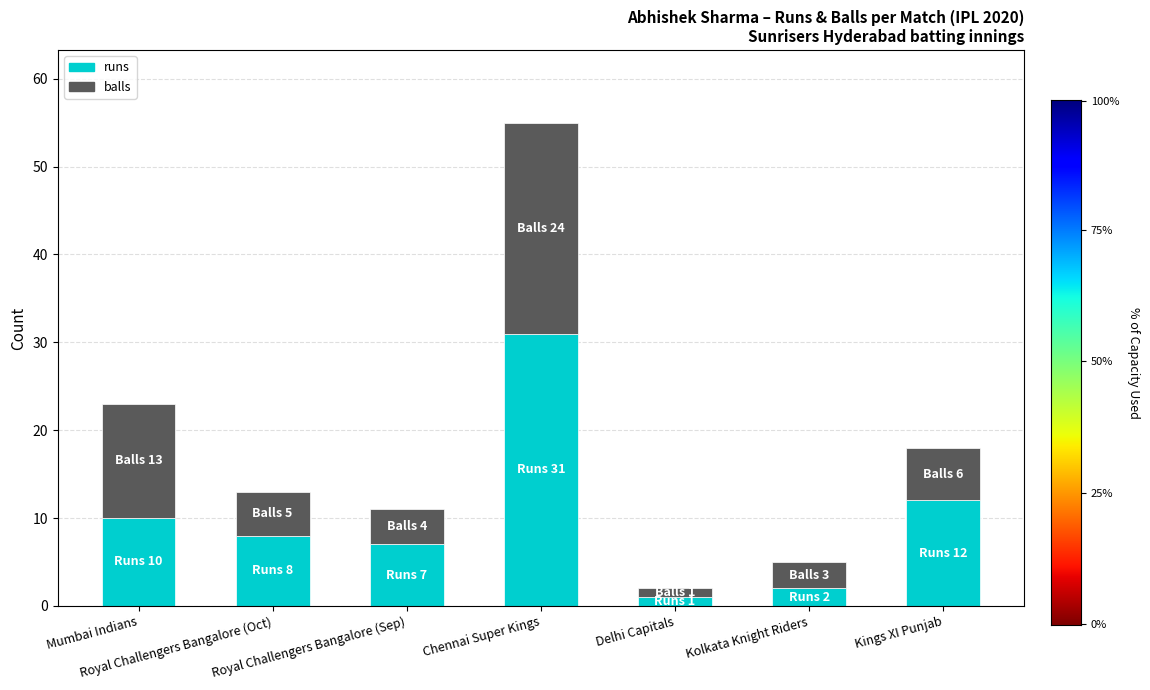

Is it true that runs equals 8 at Royal Challengers Bangalore (Oct)?

True